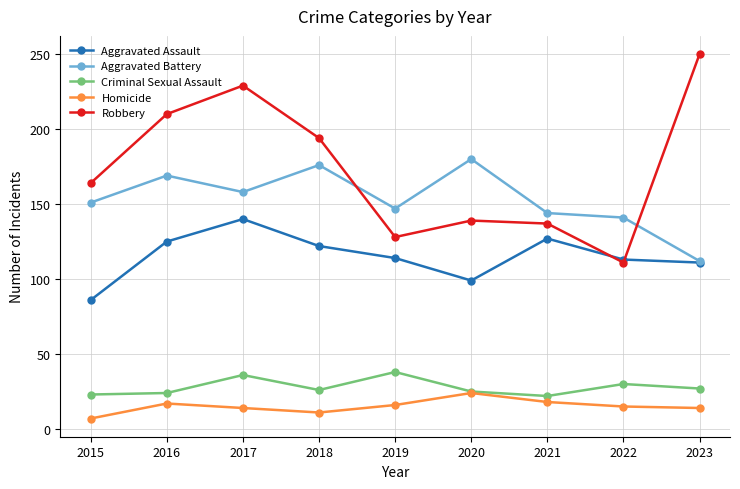

At which category does Aggravated Assault reach its first local valley?

2020